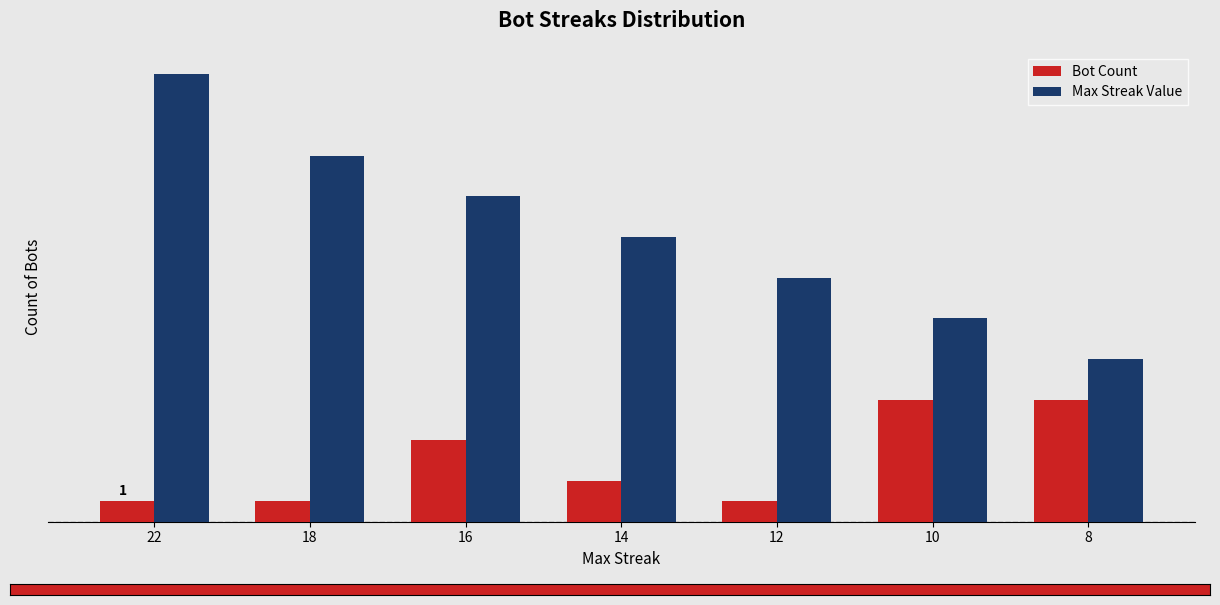

What is the total value across all series at 12?

13